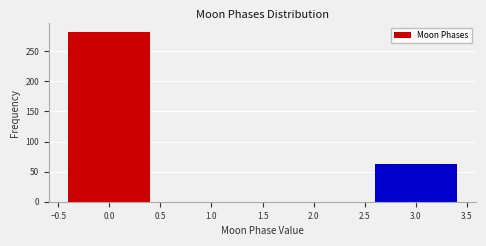

Reading left to right, extract all data points from this chart.

0.0=282	3.0=62